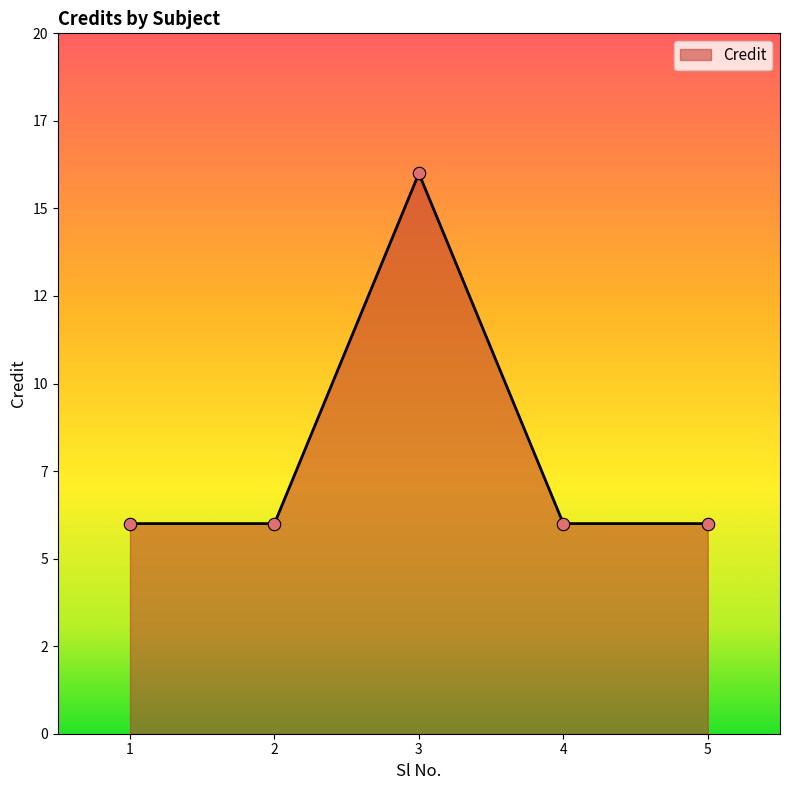

Which has a higher value, 1 or 2?

1